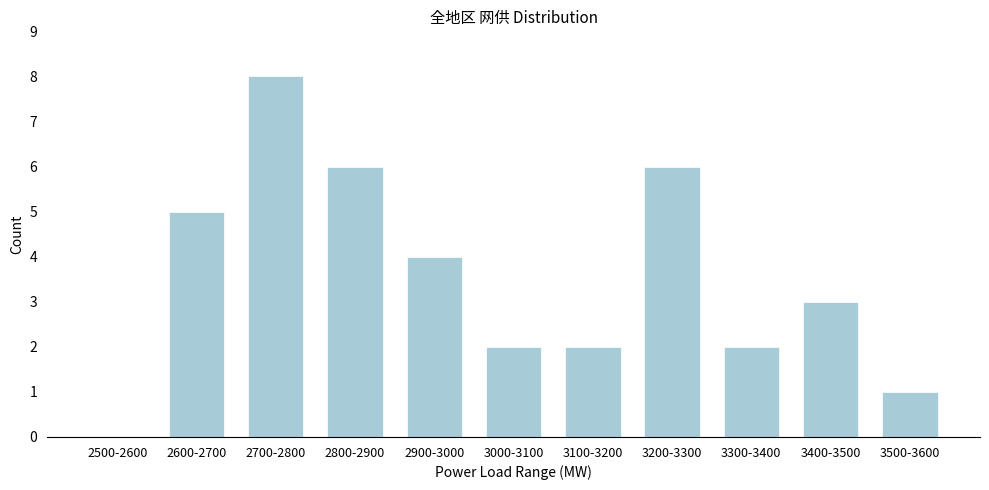

Reading left to right, list all the values displayed in this chart.

2500-2600=0	2600-2700=5	2700-2800=8	2800-2900=6	2900-3000=4	3000-3100=2	3100-3200=2	3200-3300=6	3300-3400=2	3400-3500=3	3500-3600=1